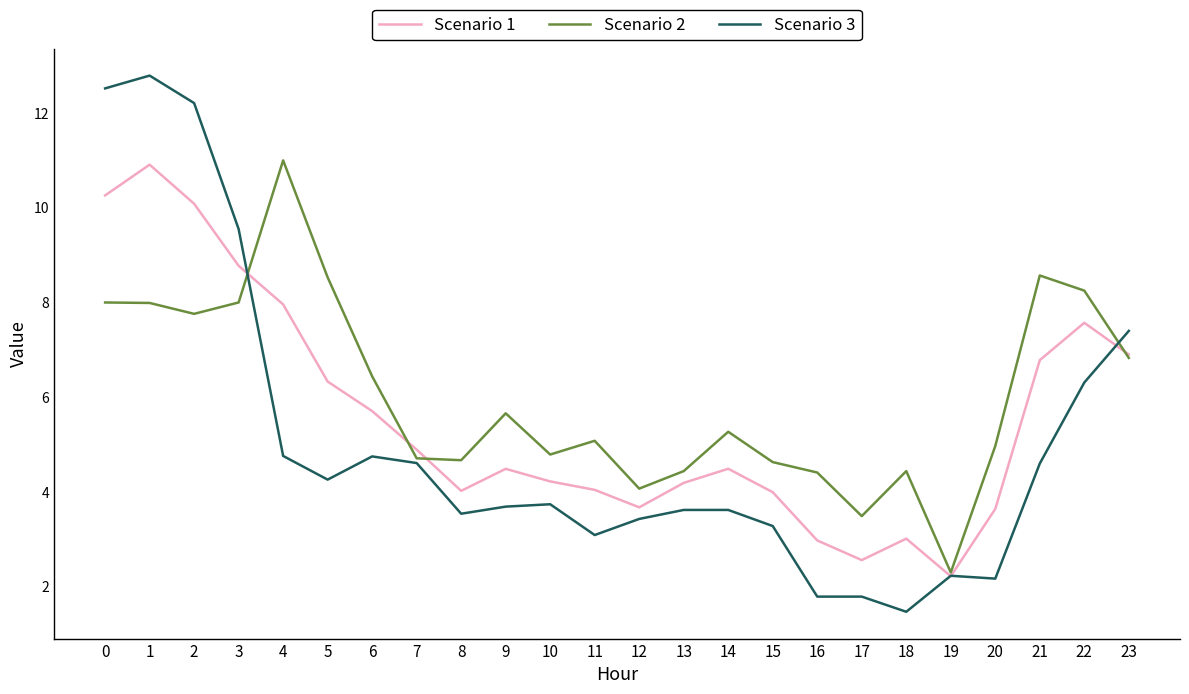

What is the difference between the maximum and second lowest values in the Scenario 2 series?

7.5